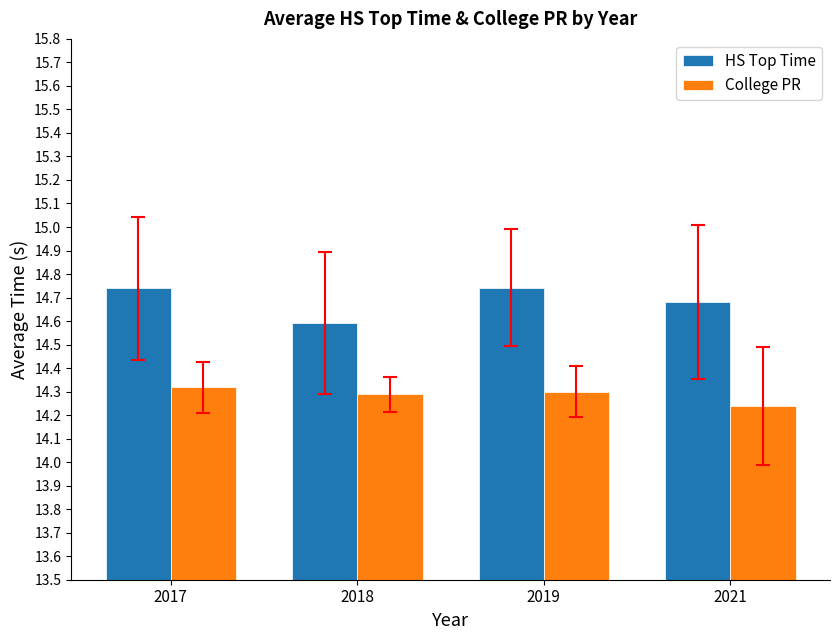

What is the difference between the highest and lowest values at 2019?

0.4